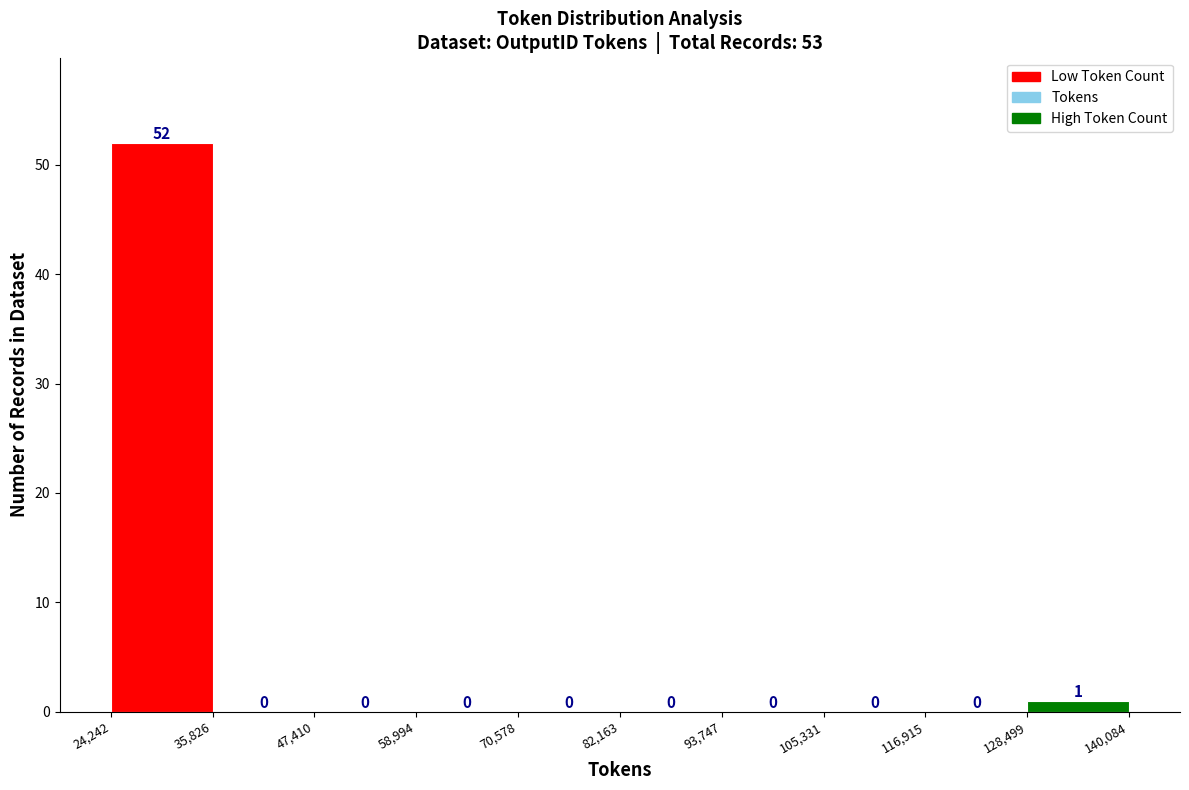

Which range on the x-axis has the tallest bar?

24,242 to 35,826